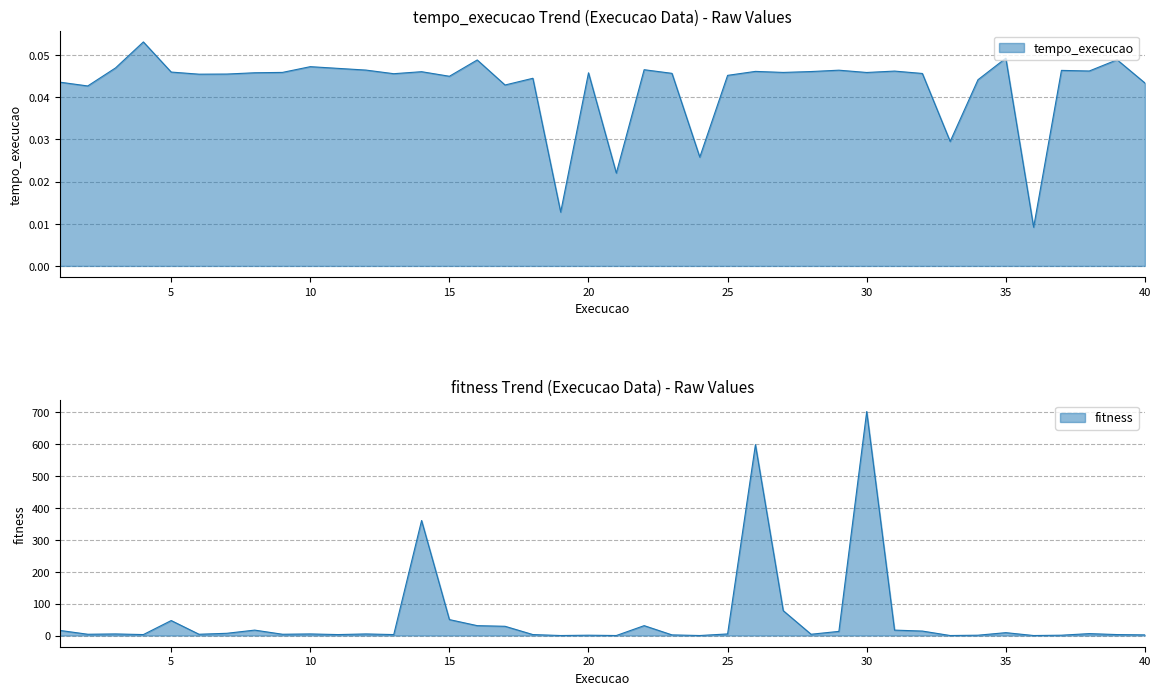

Rank the series by their average value, from highest to lowest.

fitness, tempo_execucao